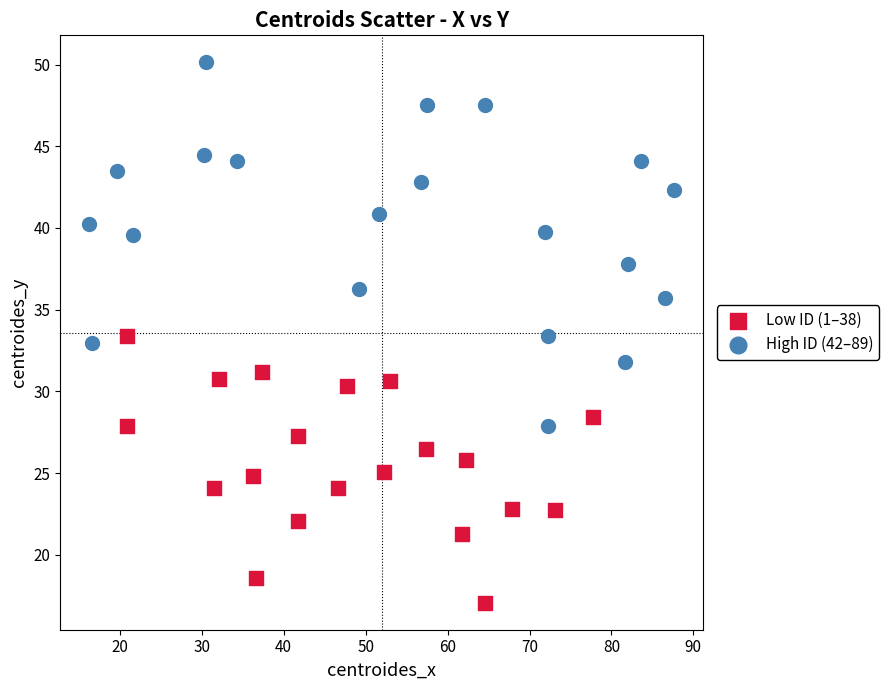

Which series reaches the minimum Y coordinate?

Low ID (1–38)